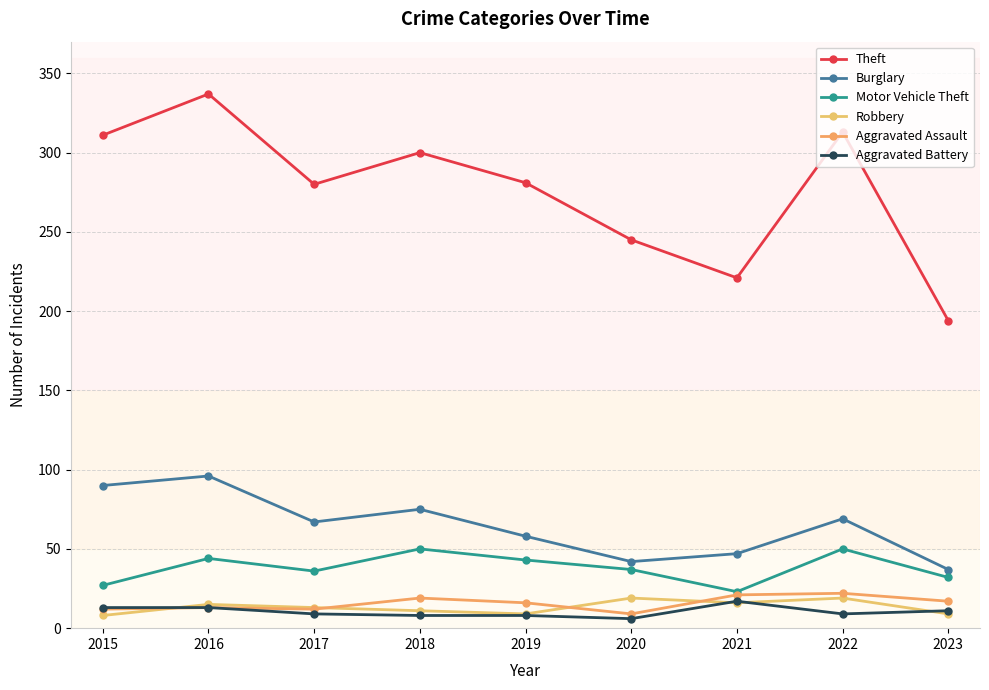

True or false: Motor Vehicle Theft has more than 1 points higher than both neighbors.

True